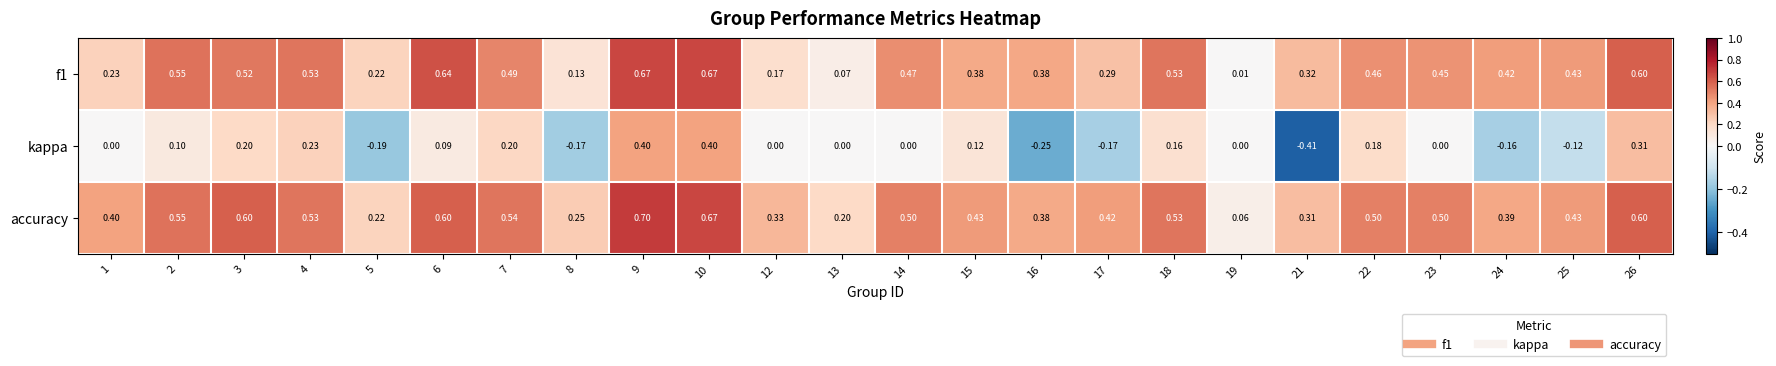

Which series has the largest range (max minus min)?

kappa